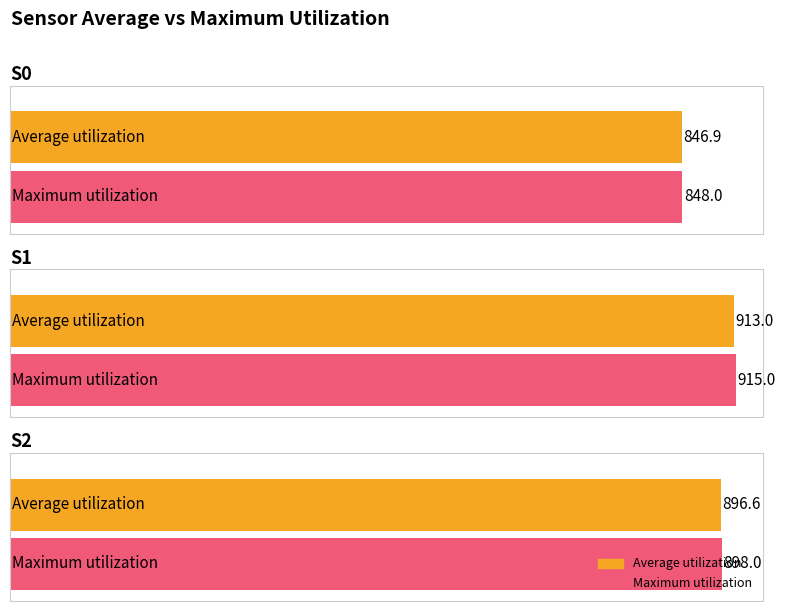

Rank the series by their maximum value, from lowest to highest.

Average utilization, Maximum utilization